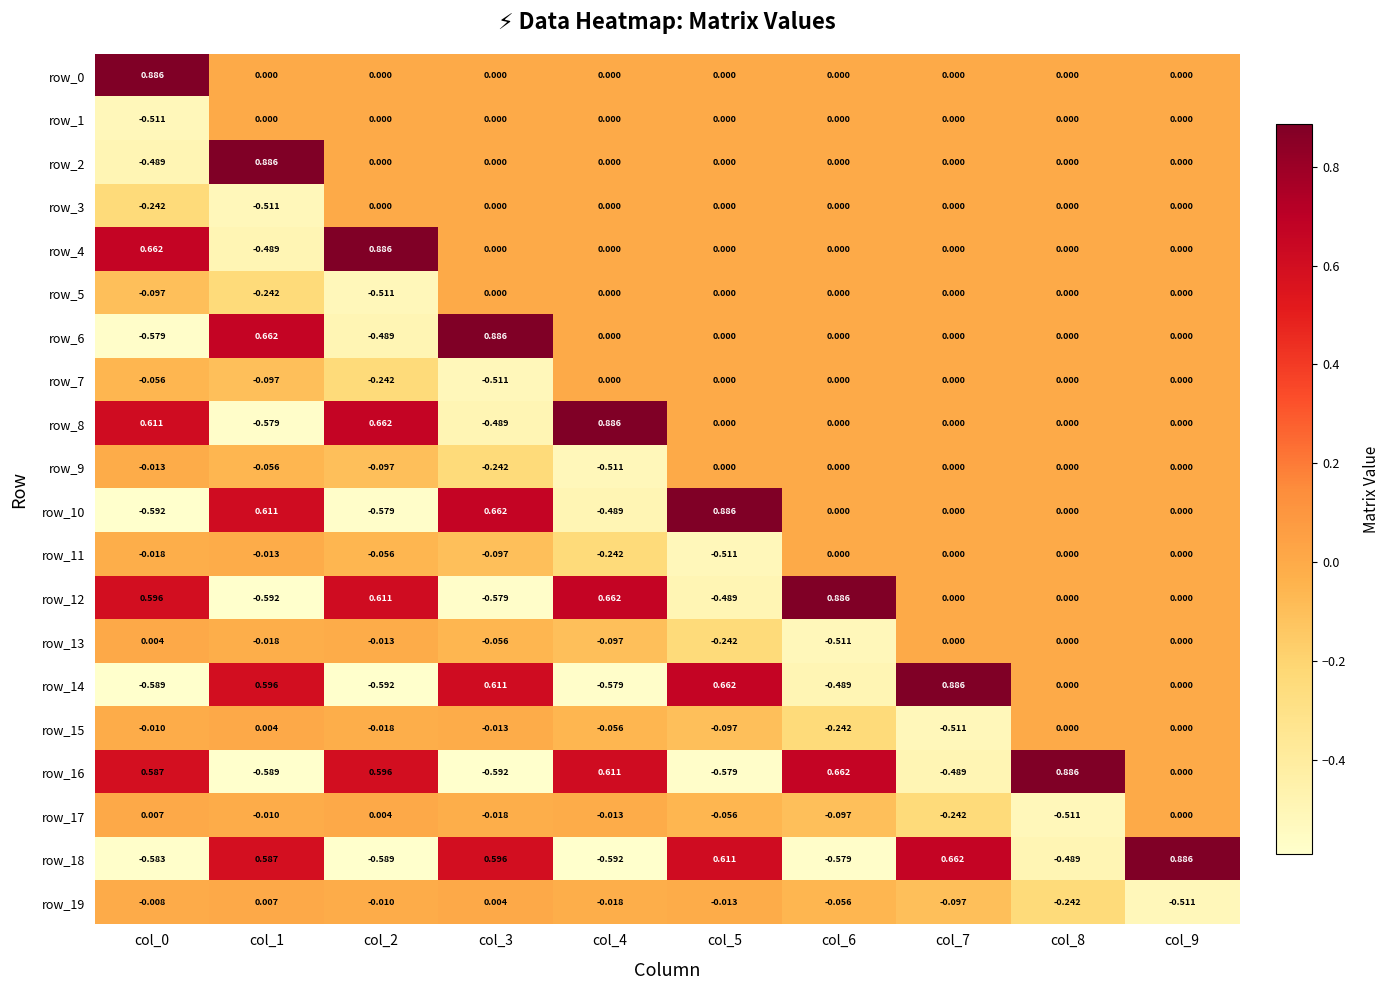

Is the value of row_16 at col_7 greater than the value of row_0 at col_8?

No